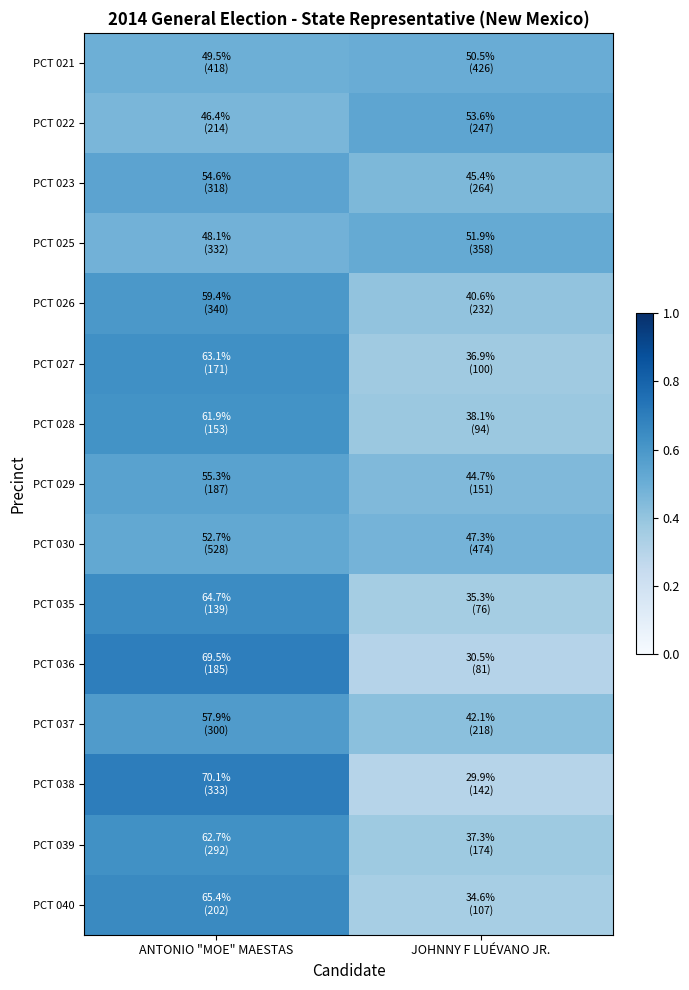

At how many categories does at least one series exceed 0?

2